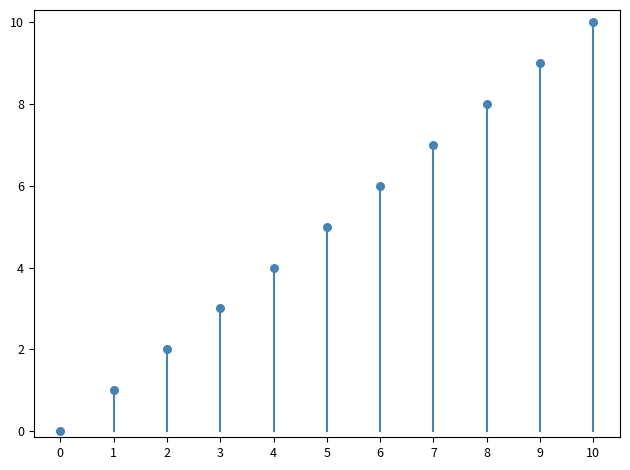

What is the range of Y values (max minus min)?

10